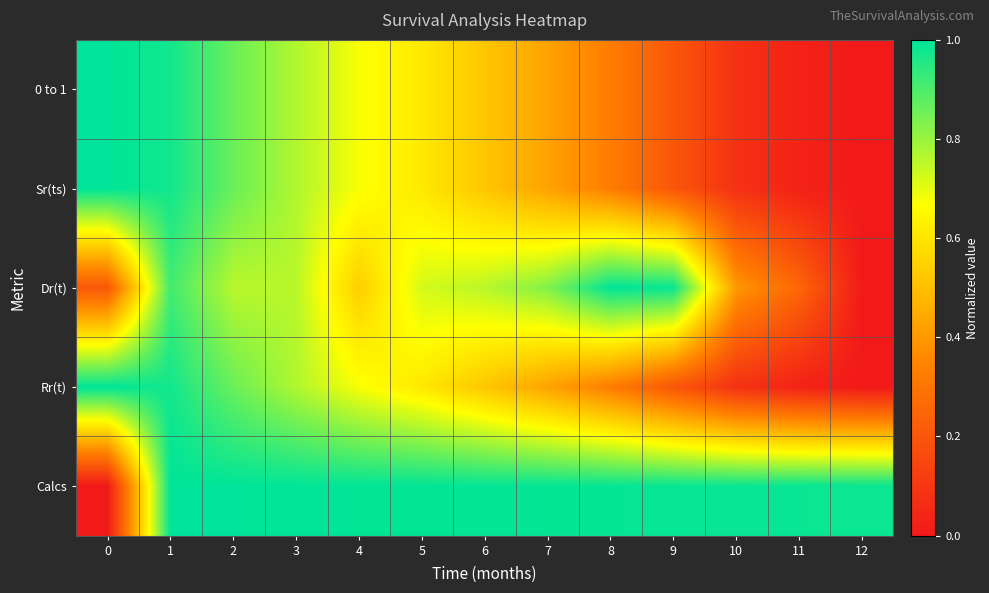

Reading left to right, extract all data points from this chart.

0 to 1: 0=1.0	1=1.0	2=0.9	3=0.8	4=0.7	5=0.6	6=0.5	7=0.4	8=0.3	9=0.2	10=0.1	11=0.0	12=0.0
Sr(ts): 0=1.0	1=1.0	2=0.9	3=0.8	4=0.7	5=0.6	6=0.5	7=0.4	8=0.3	9=0.2	10=0.1	11=0.0	12=0.0
Dr(t): 0=0.2	1=0.9	2=0.8	3=0.8	4=0.5	5=0.7	6=0.8	7=0.8	8=1.0	9=1.0	10=0.4	11=0.3	12=0.0
Rr(t): 0=1.0	1=1.0	2=0.9	3=0.8	4=0.7	5=0.6	6=0.5	7=0.4	8=0.3	9=0.2	10=0.1	11=0.0	12=0.0
Calcs: 0=0.0	1=1.0	2=1.0	3=1.0	4=1.0	5=1.0	6=1.0	7=1.0	8=1.0	9=1.0	10=1.0	11=1.0	12=1.0